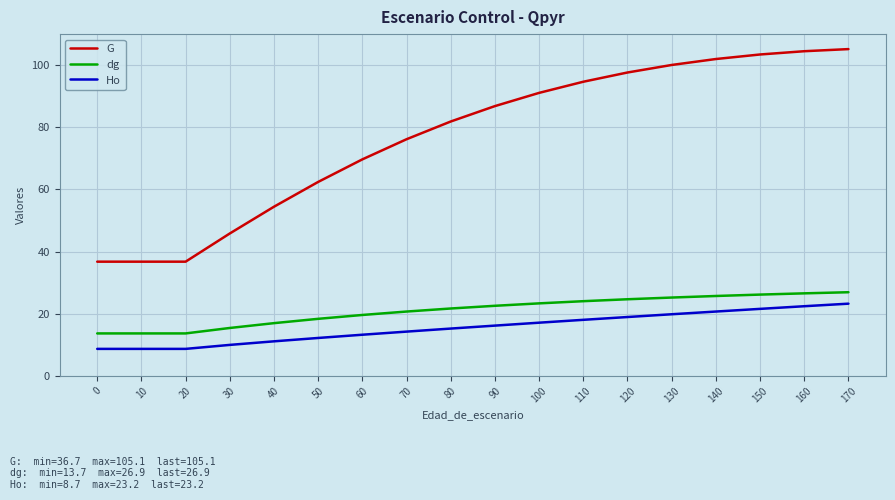

How many lines are shown in the chart?

3